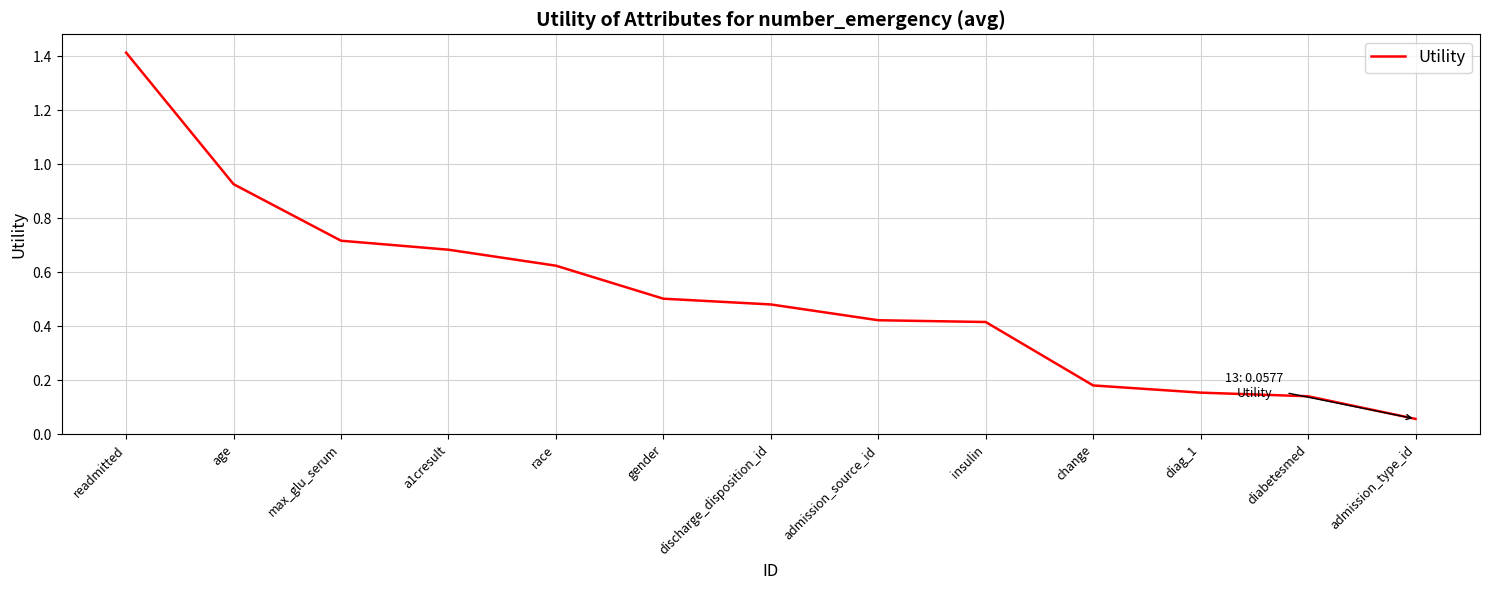

At which label is the value closest to 0?

admission_type_id